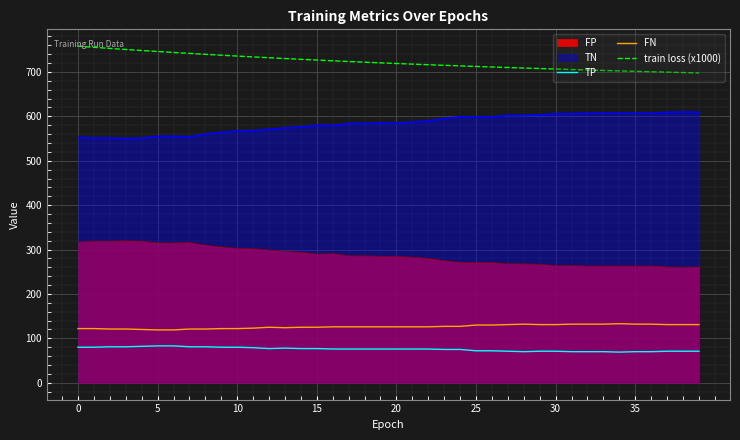

True or false: train loss (x1000) and TP intersect in this chart.

False